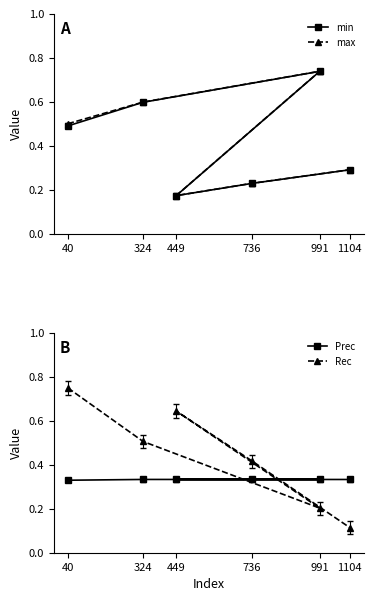

Reading left to right, what are all the values shown in this chart?

min: 40=0.5	324=0.6	991=0.7	449=0.2	736=0.2	1104=0.3
max: 40=0.5	324=0.6	991=0.7	449=0.2	736=0.2	1104=0.3
Prec: 40=0.3	324=0.3	991=0.3	449=0.3	736=0.3	1104=0.3
Rec: 40=0.7	324=0.5	991=0.2	449=0.6	736=0.4	1104=0.1